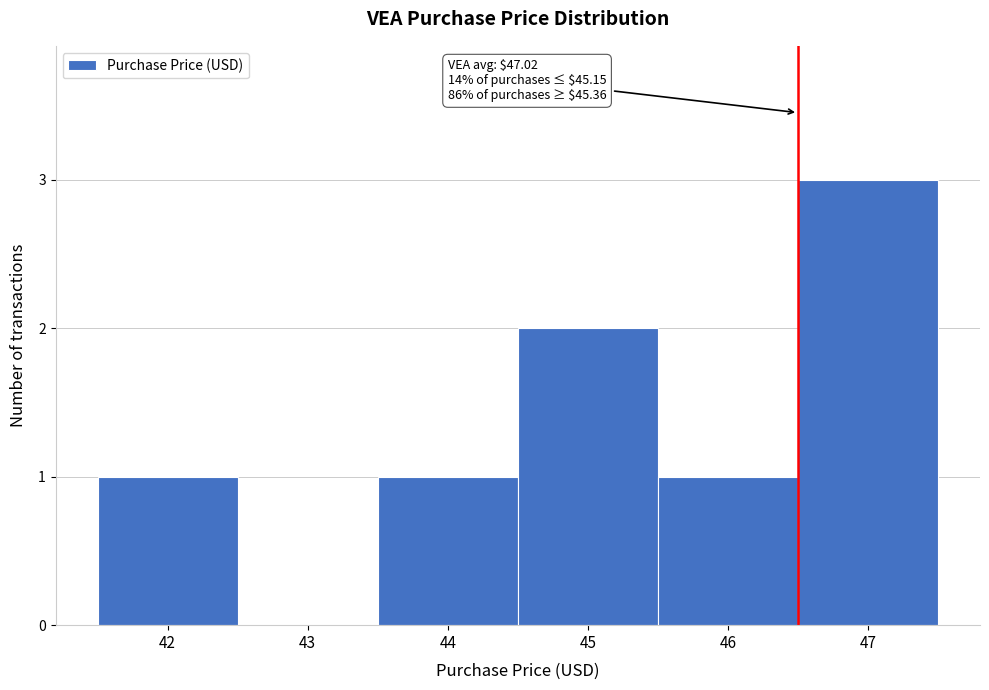

Reading left to right, extract all data points from this chart.

42=1	43=0	44=1	45=2	46=1	47=3